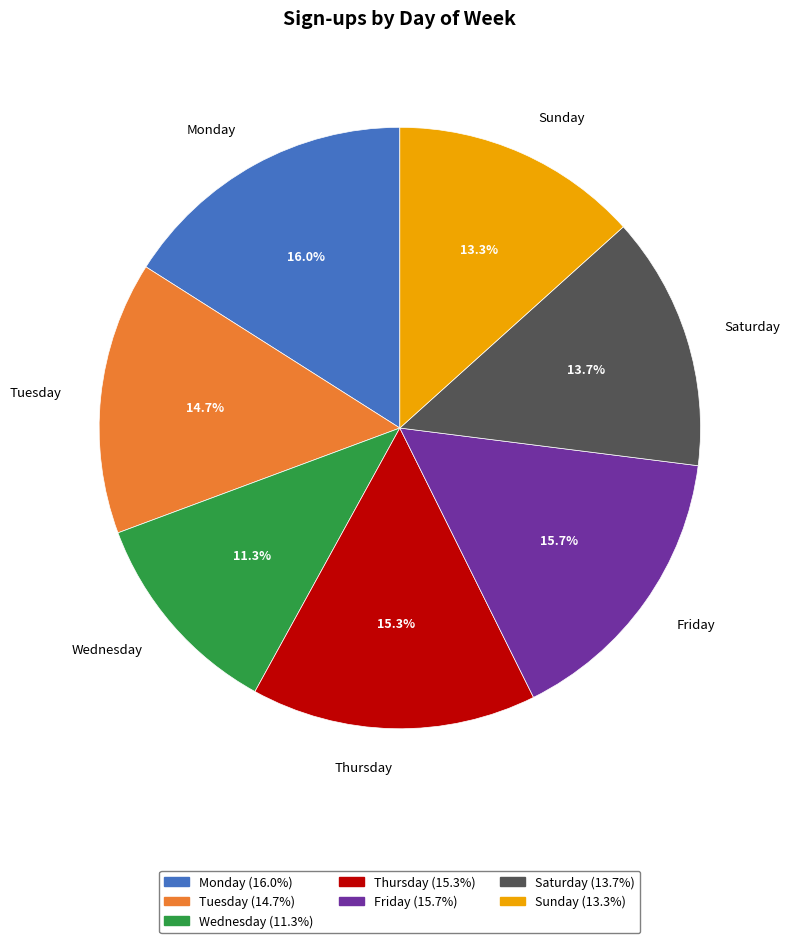

Does Tuesday account for over 50% of the chart?

No